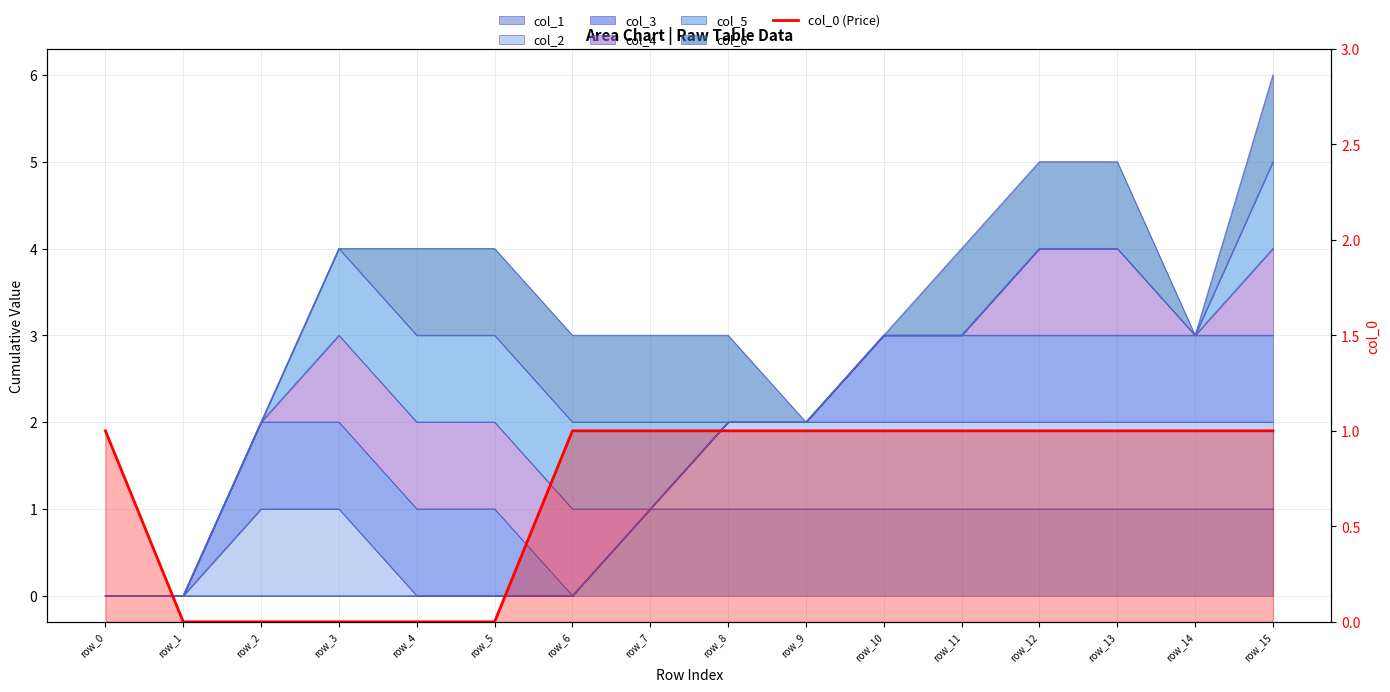

True or false: the data shows 0 at row_4.

False